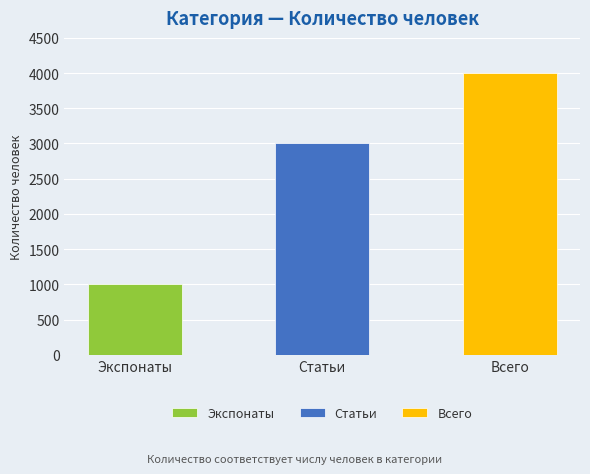

What position from the left is Экспонаты?

1